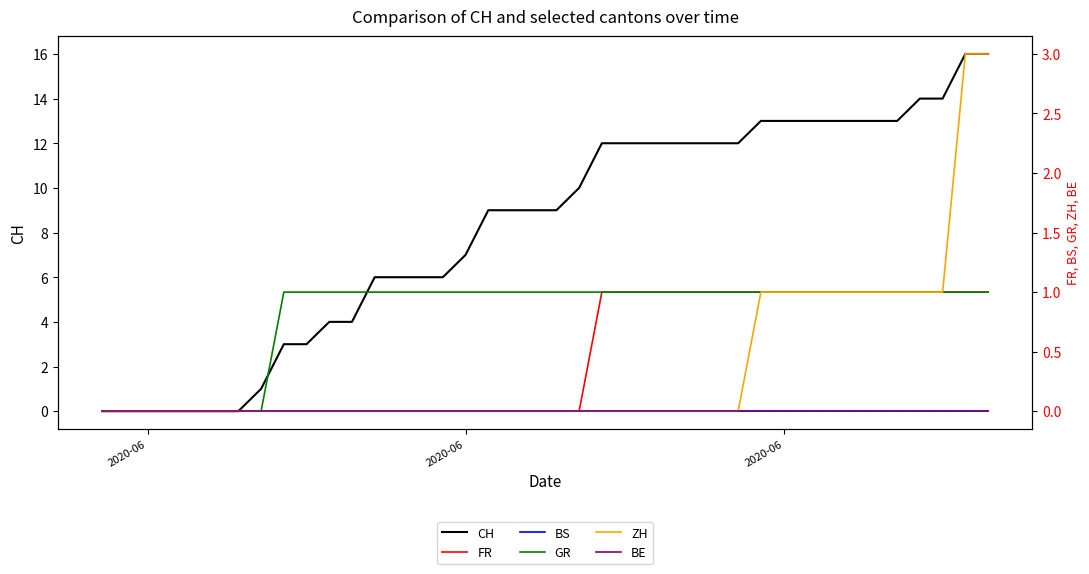

How many lines are shown in the chart?

6